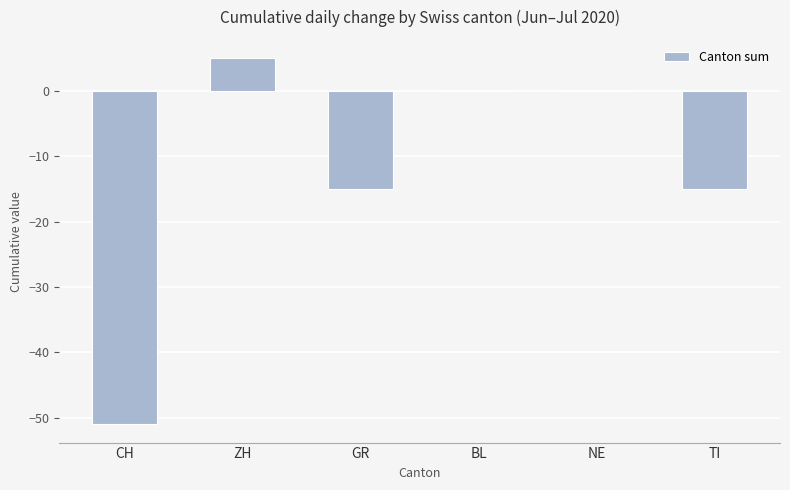

What is the sum of all values?

-76